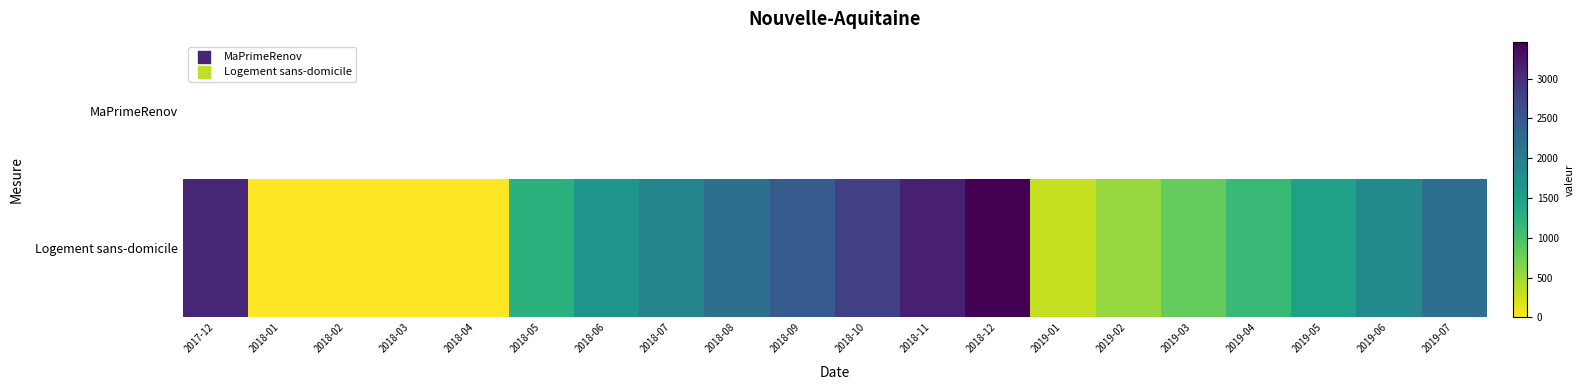

What is the maximum value shown in the chart?

3465.0